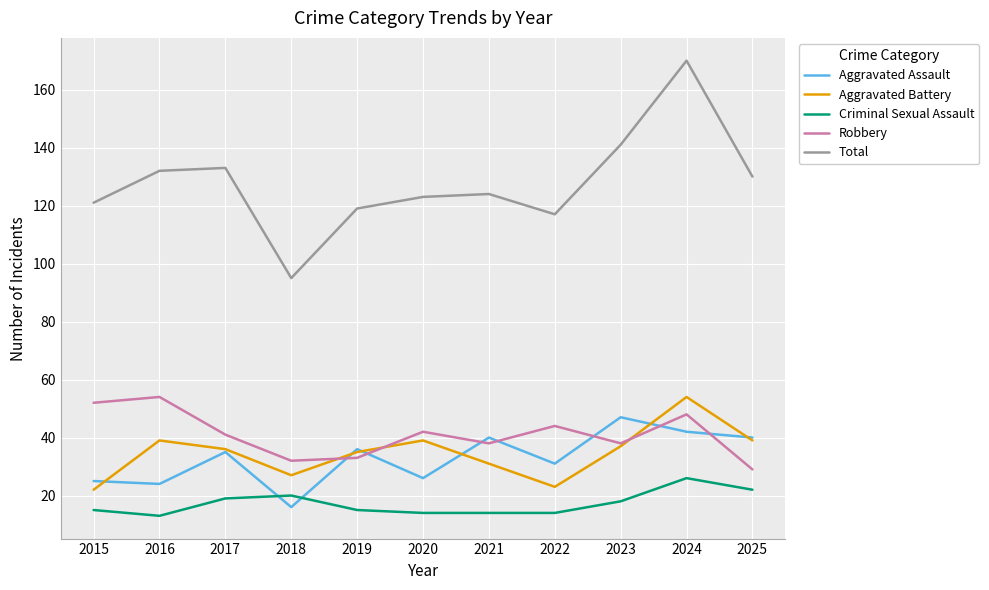

True or false: Robbery has a value of 32 at 2018.

True